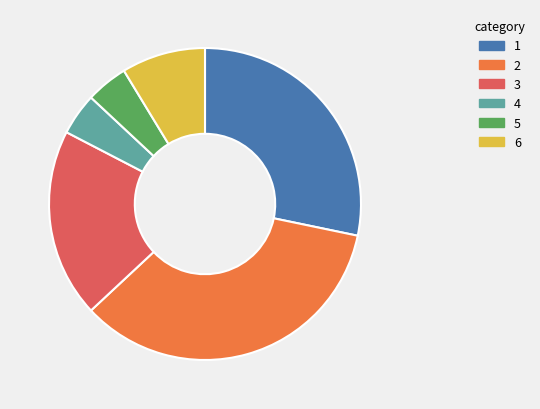

Count the number of slices in the pie.

6